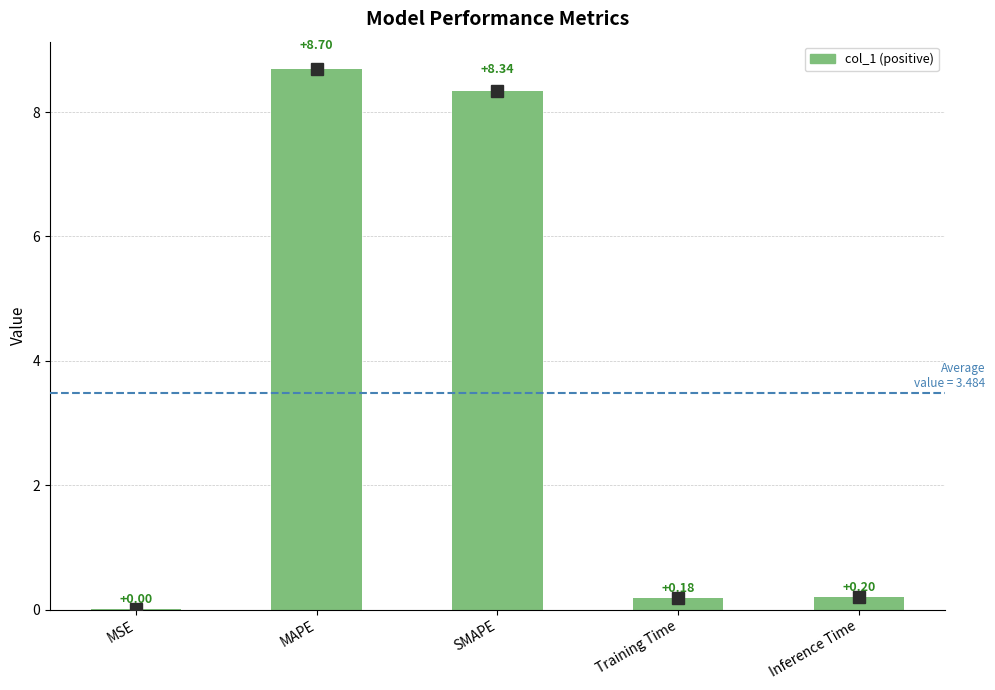

What is the sum of the values at MAPE and Training Time?

8.9